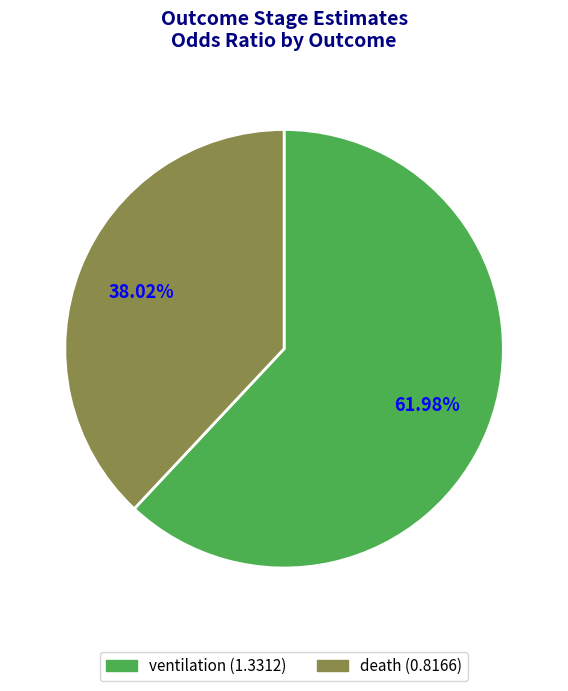

True or false: ventilation accounts for 49% of the total.

False